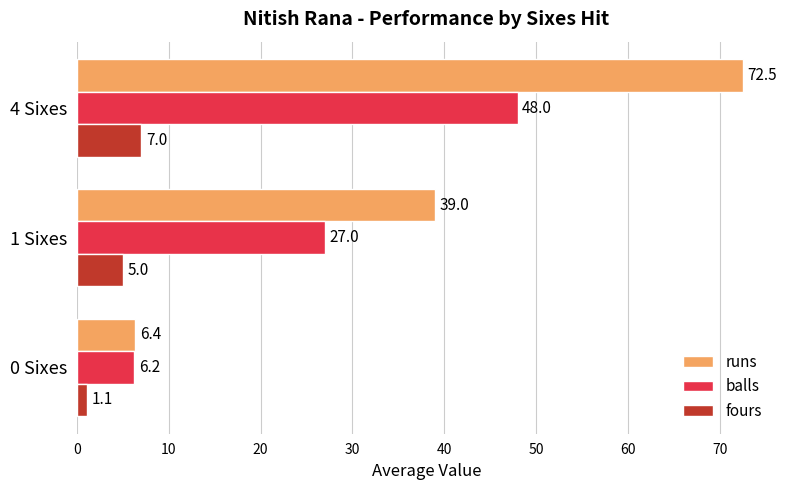

What is the difference between the maximum and minimum values in the fours series?

5.9